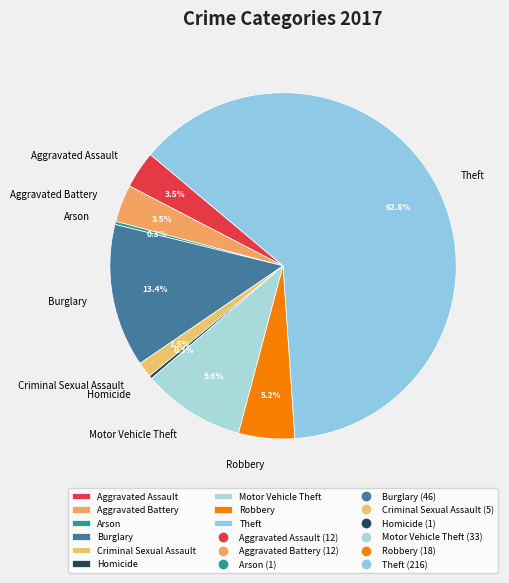

The Robbery slice represents 1% of the pie. True or false?

False